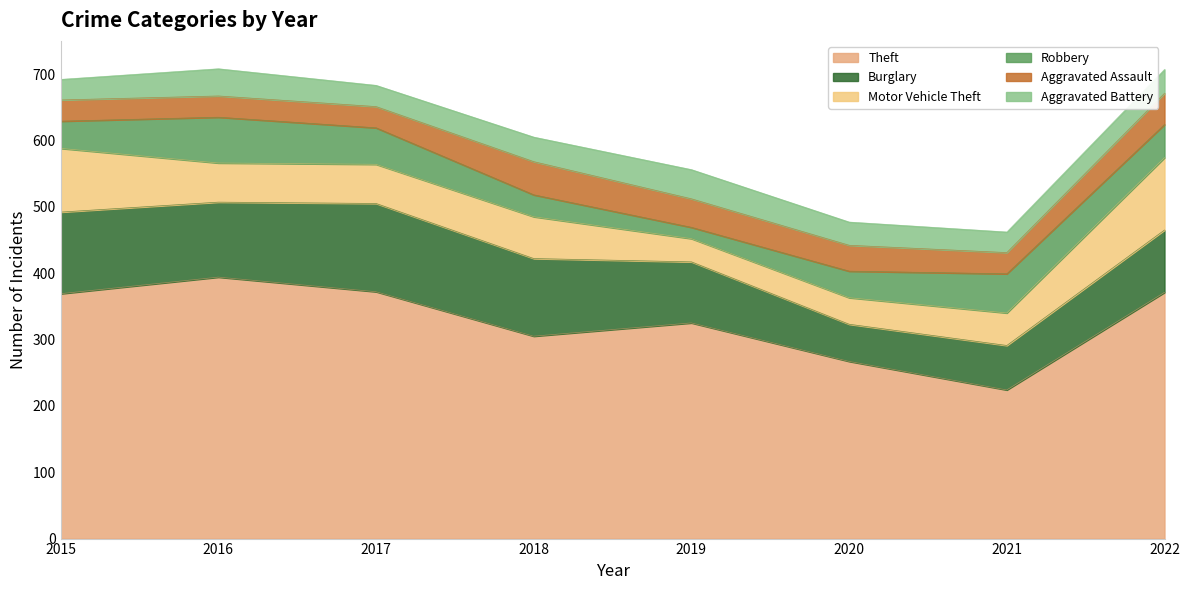

Reading left to right, what are all the values shown in this chart?

Theft: 369	394	372	305	325	267	224	371
Burglary: 123	113	133	117	92	56	67	94
Motor Vehicle Theft: 96	59	59	63	35	40	49	109
Robbery: 41	69	55	33	17	40	59	50
Aggravated Assault: 32	32	32	50	43	39	32	47
Aggravated Battery: 31	41	32	37	44	35	31	36